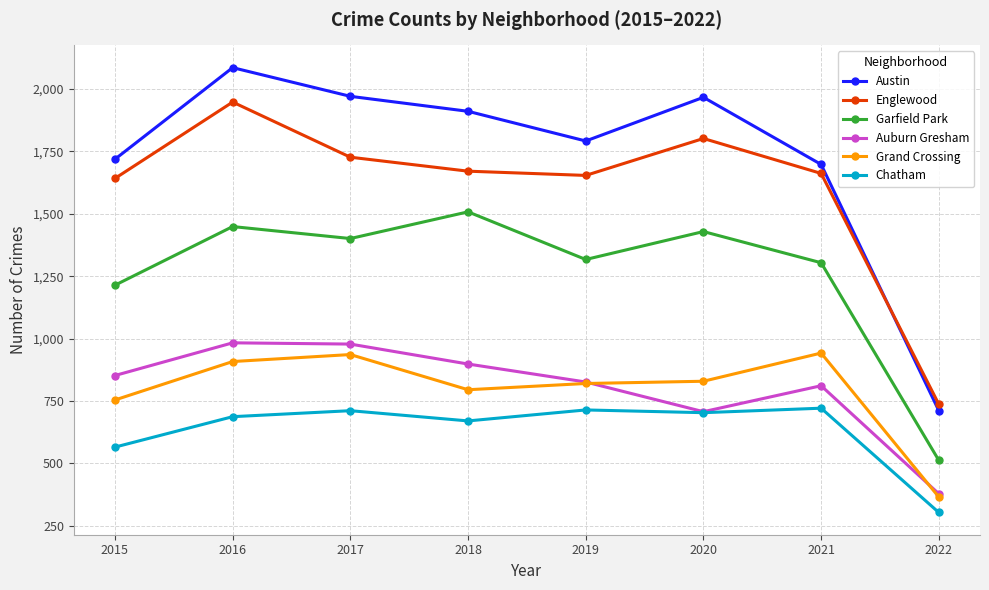

How many lines are shown in the chart?

6